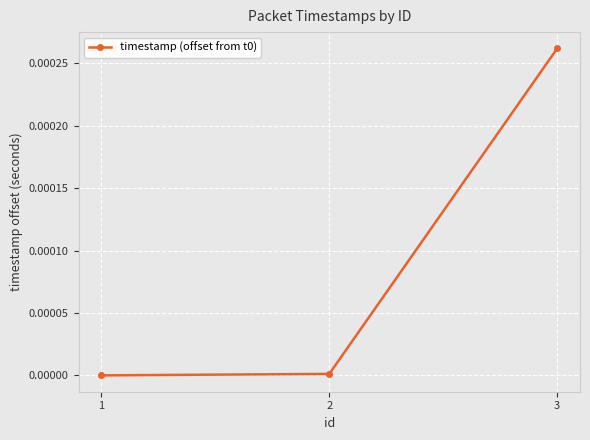

How many lines are shown in the chart?

1